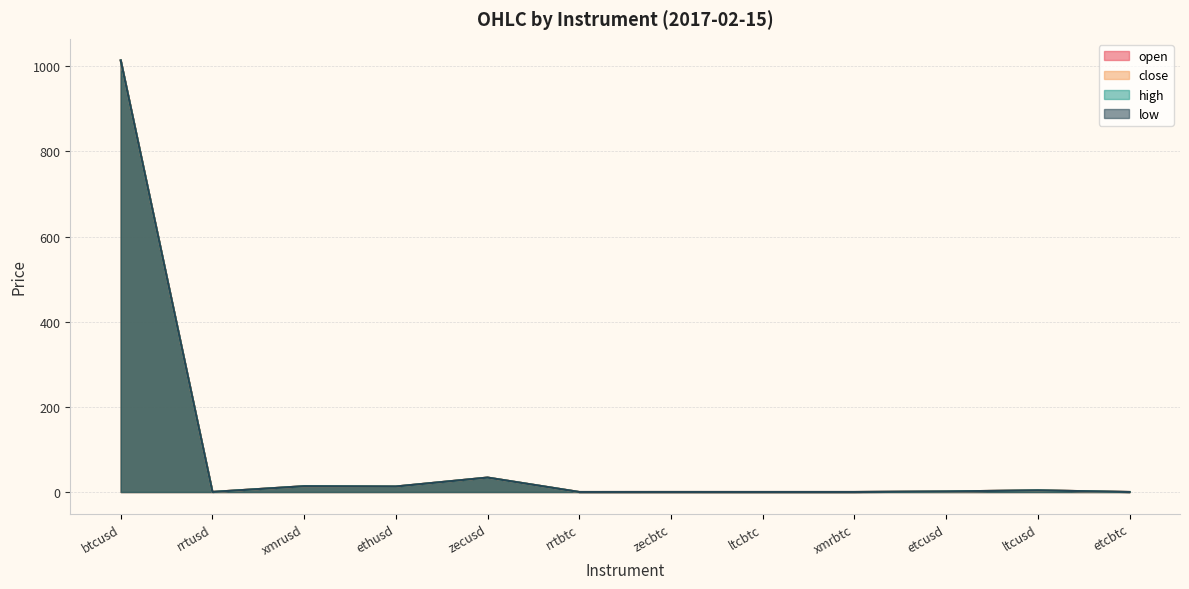

True or false: close and open intersect in this chart.

True